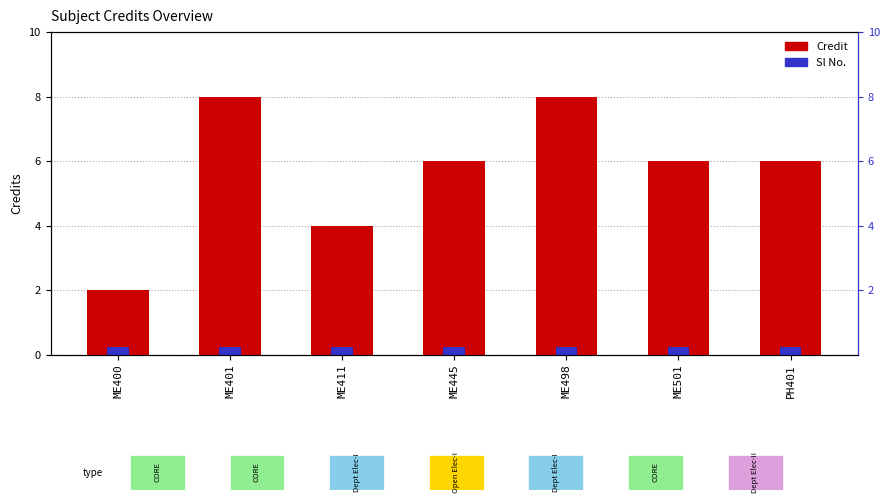

Approximately how many times larger is the value at ME400 compared to ME445?

0.3